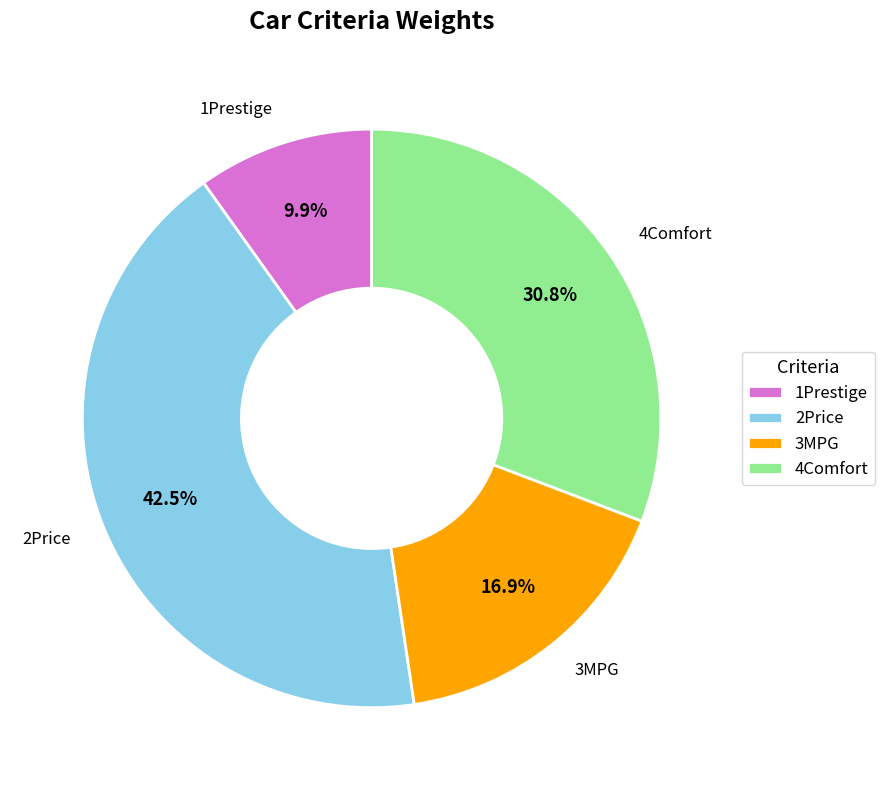

Between 4Comfort and 1Prestige, which is larger?

4Comfort